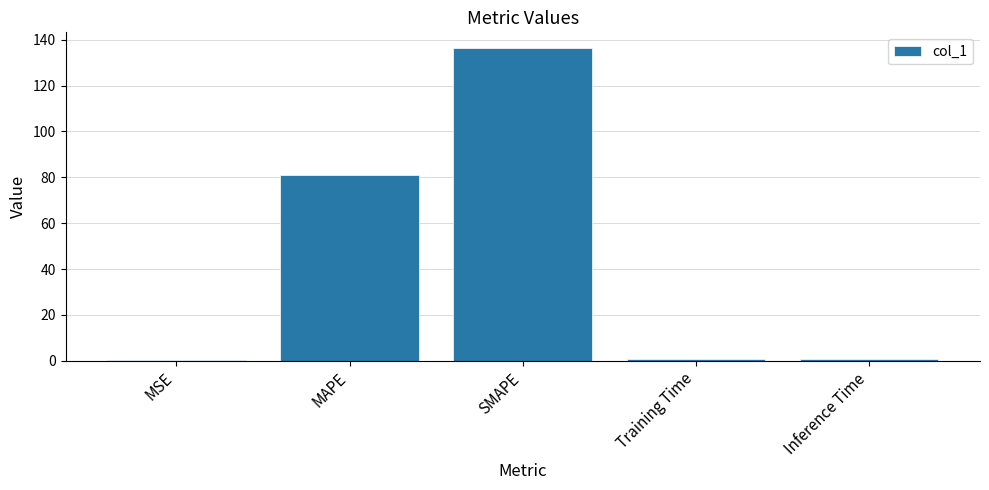

Are the bars horizontal?

No